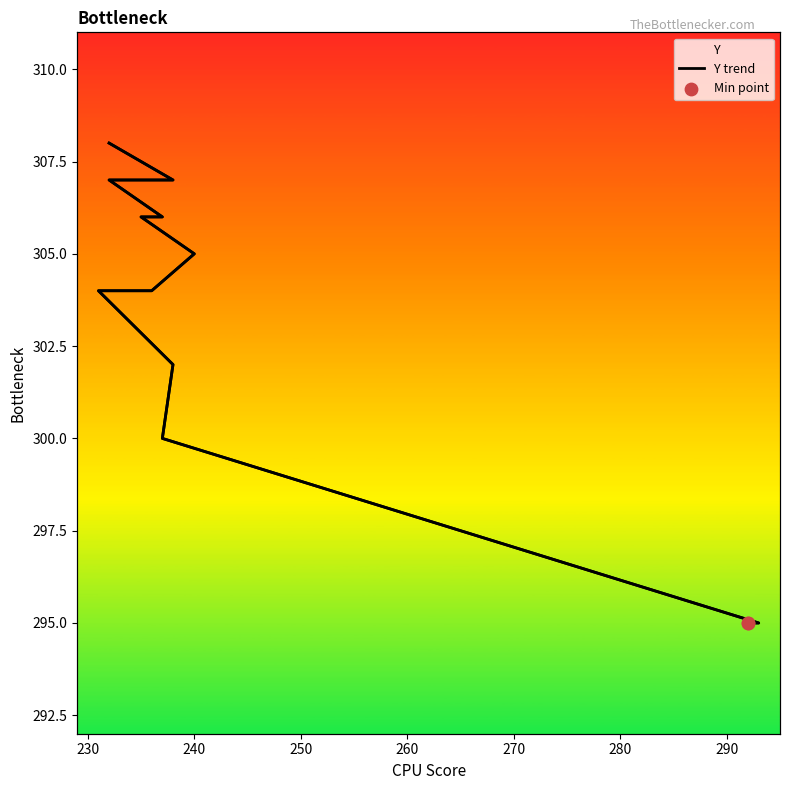

What is the ratio of the value at 290 to the value at 270?

1.0